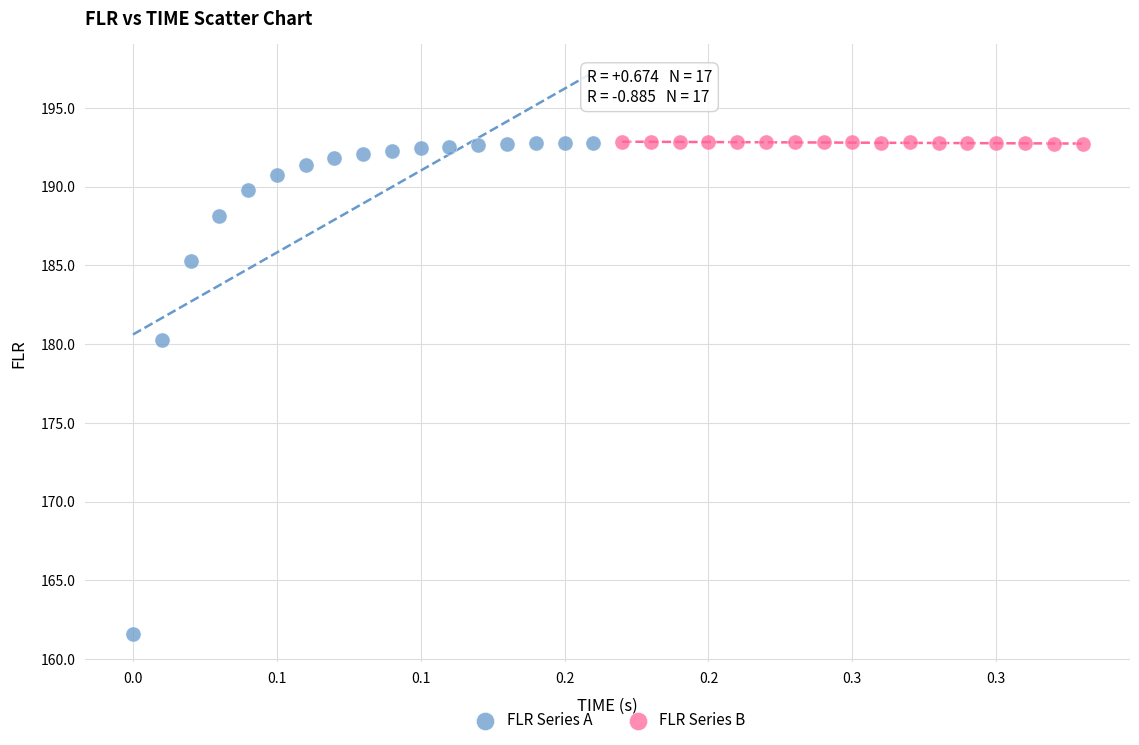

Which series reaches the minimum Y coordinate?

FLR Series A